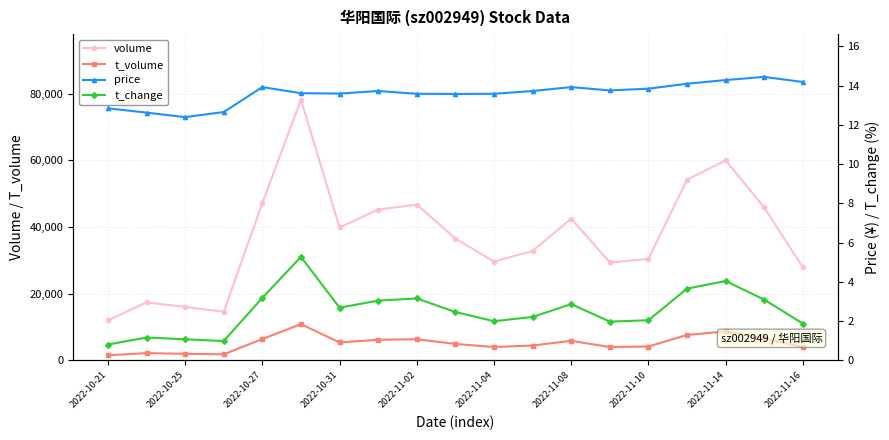

How many lines are shown in the chart?

4